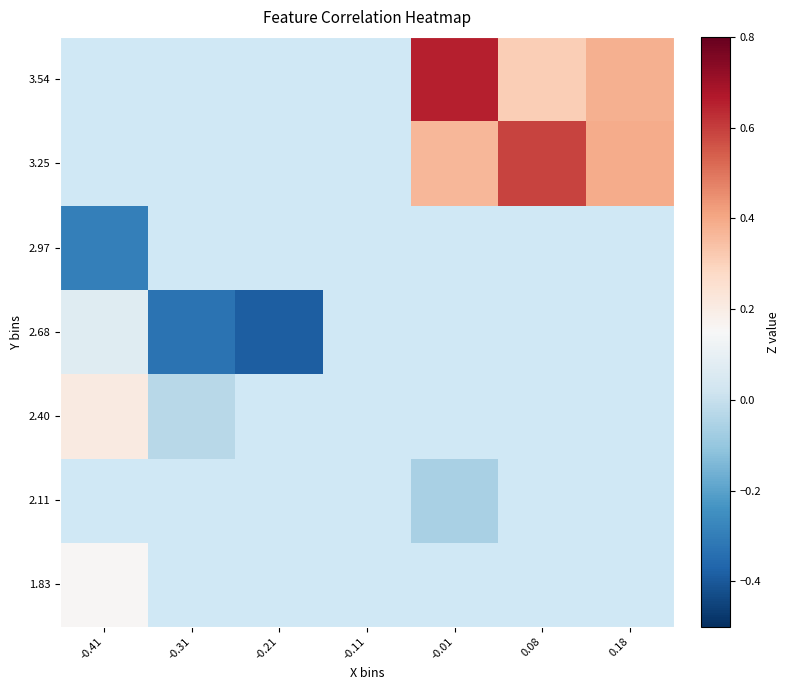

True or false: 2.97 has a value of -0.2 at -0.41.

False